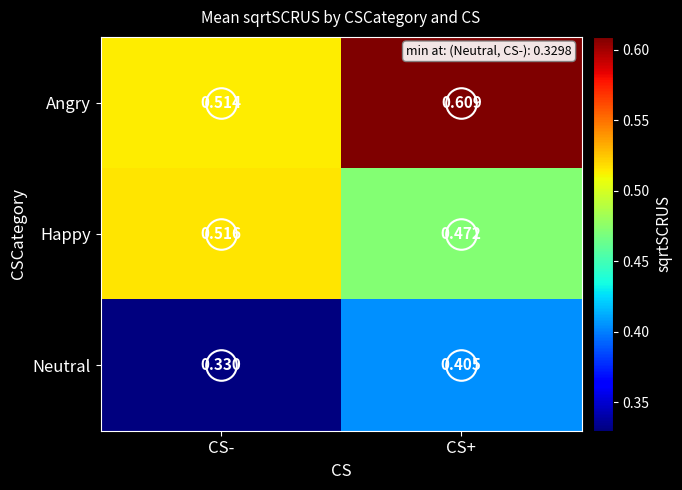

List the labels in order of Angry value, smallest first.

CS-, CS+